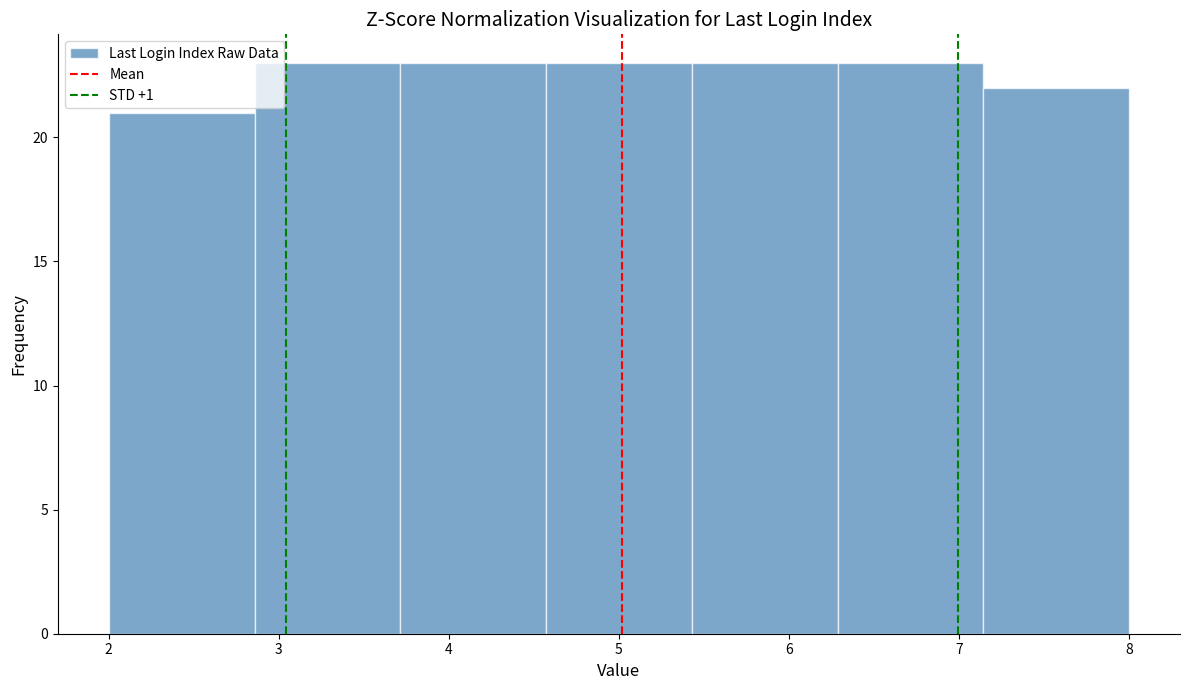

What is the height of the bar covering 2.0 to 2.9 on the x-axis? Neither the bar edges nor the heights are printed on the chart, so give them approximately, as read against the axes.

21